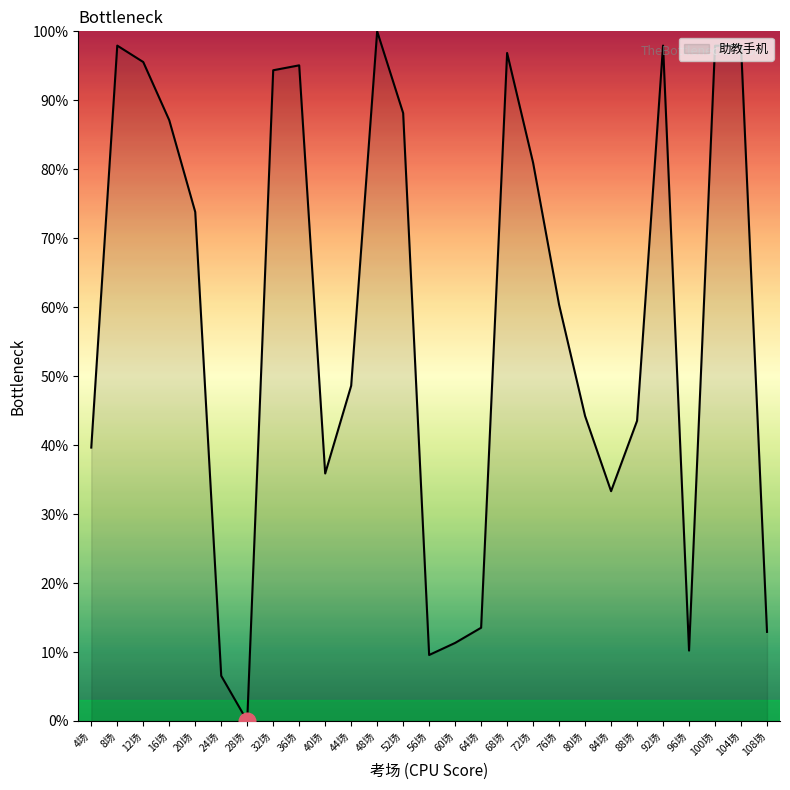

What is the average value?

58.3